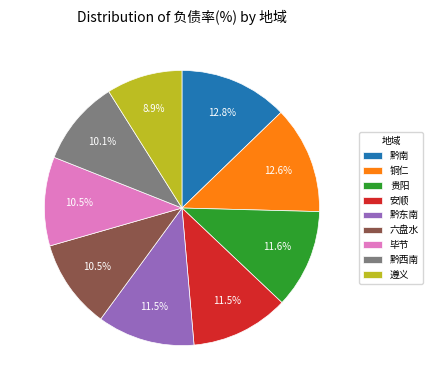

Which category has the smallest portion of the pie?

遵义